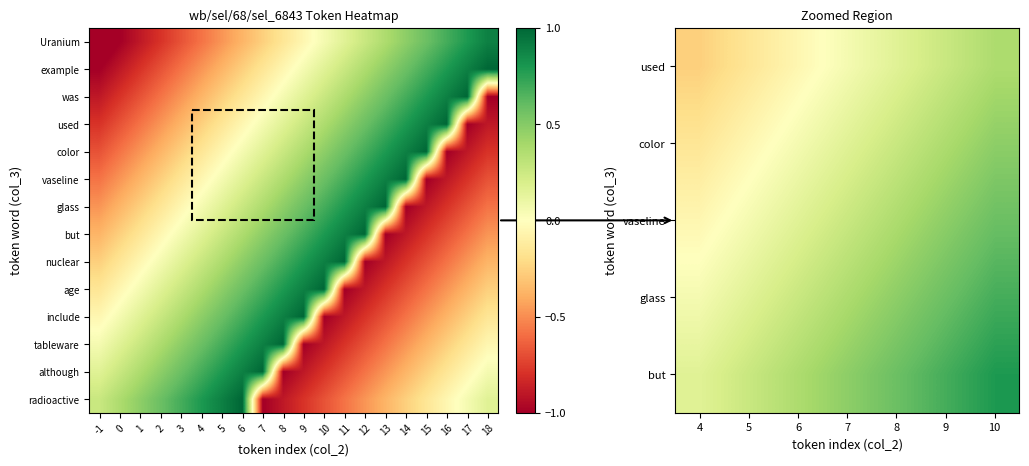

Which series has the largest total across all categories?

example